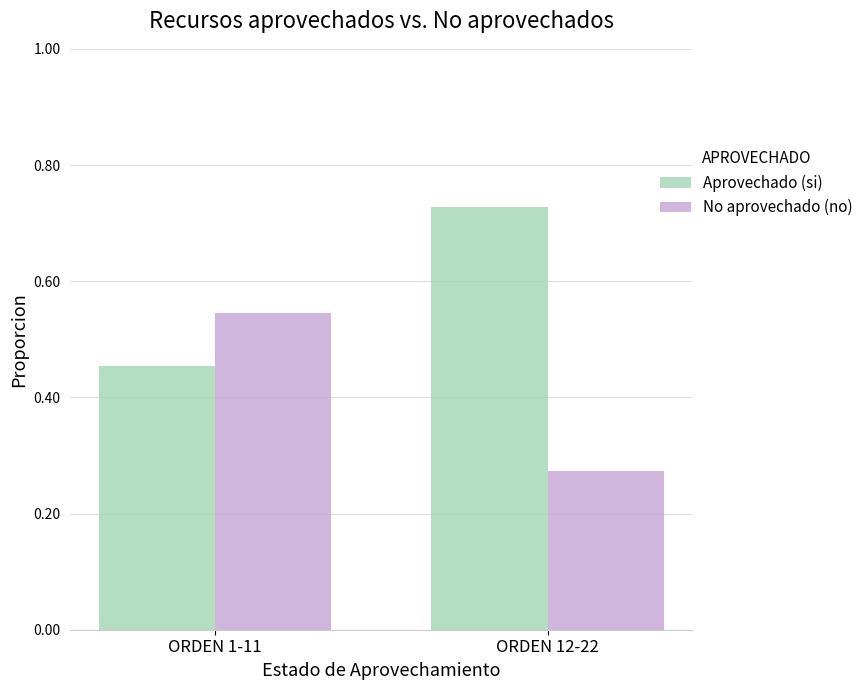

What is the average value of the Aprovechado (si) series?

0.6